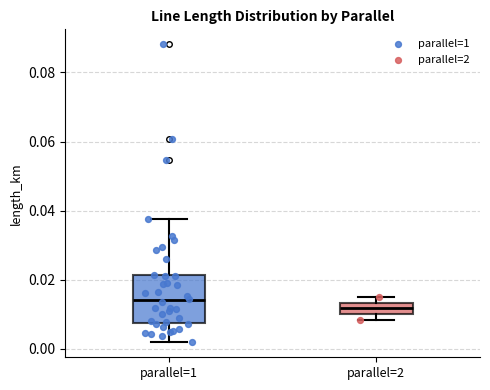

Which box has the lowest median line?

parallel=2